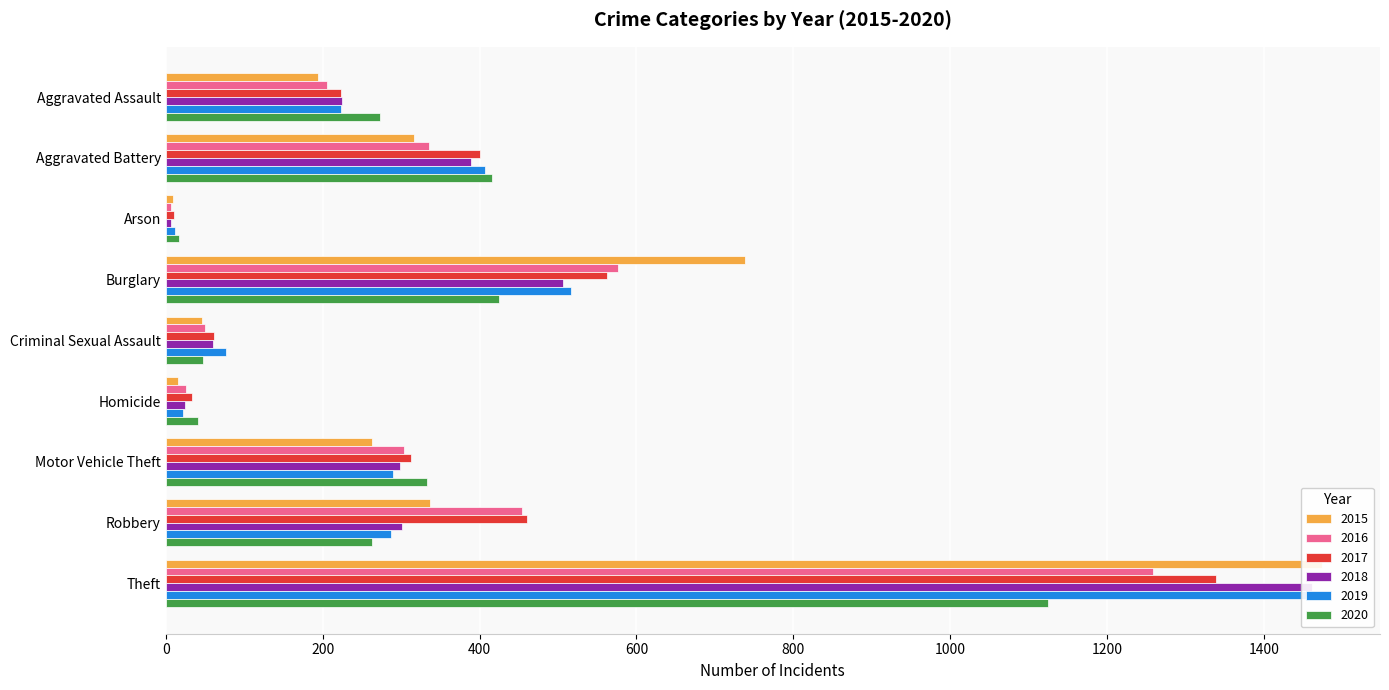

Does the chart contain any negative values?

No